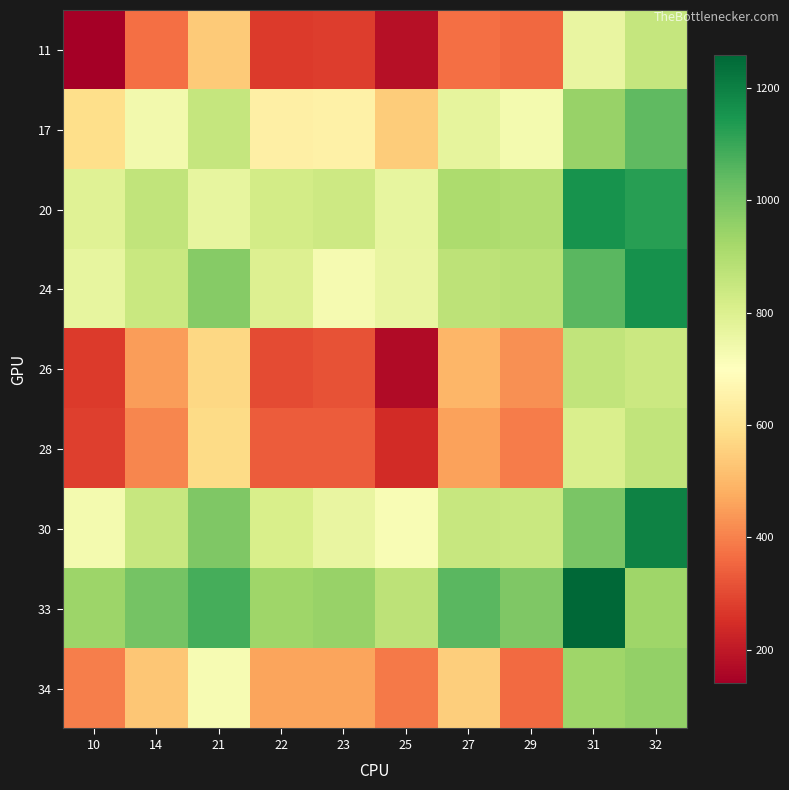

Which category has the lowest value across all series?

10